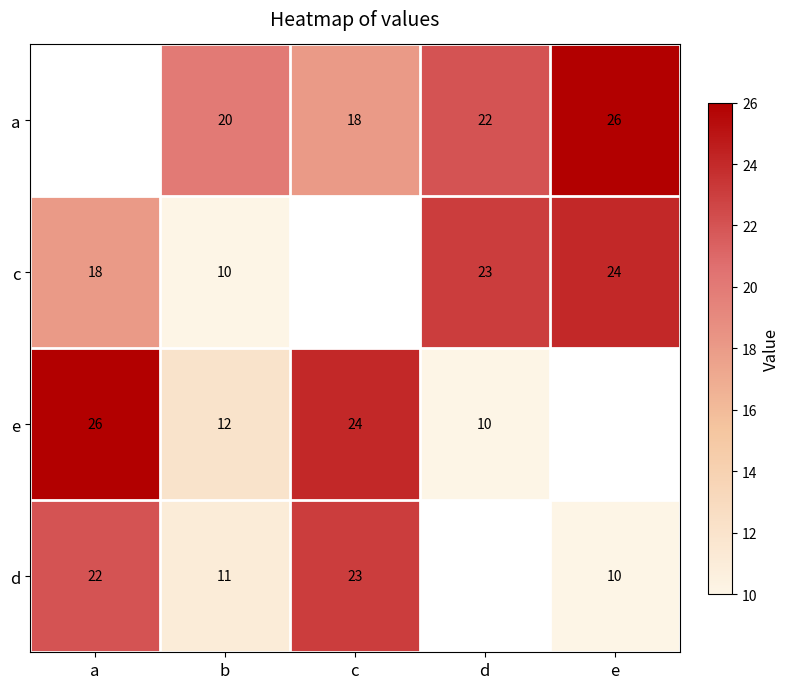

What is the spread (max minus min) of values at b?

10